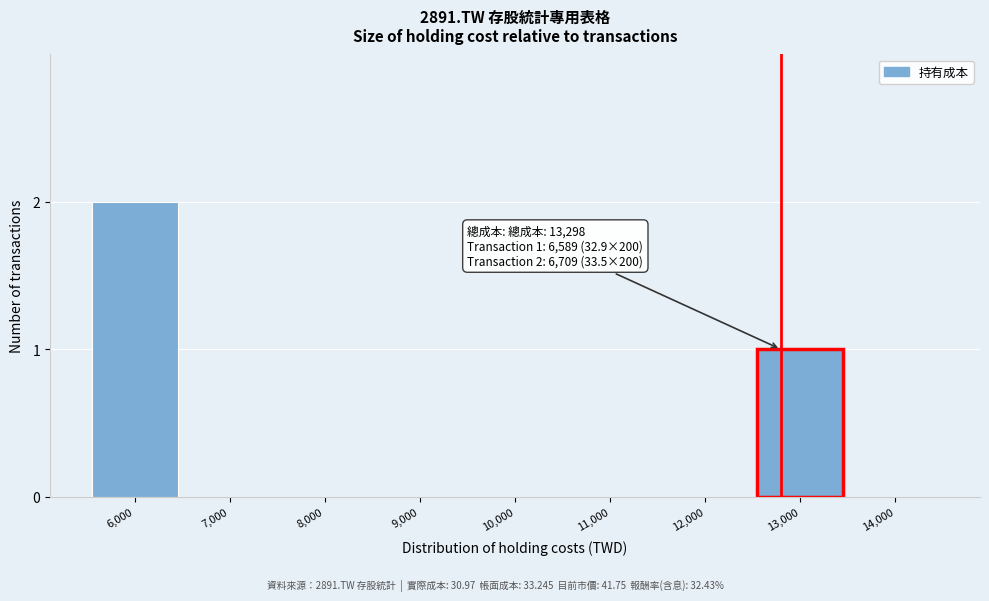

Reading right to left, extract all data points from this chart.

14,000=0	13,000=1	12,000=0	11,000=0	10,000=0	9,000=0	8,000=0	7,000=0	6,000=2